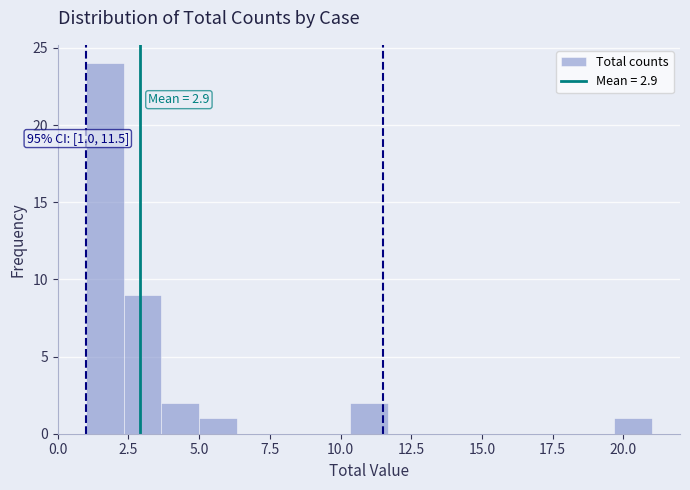

Read against the x-axis, roughly where is the centre of the tallest bar?

1.5